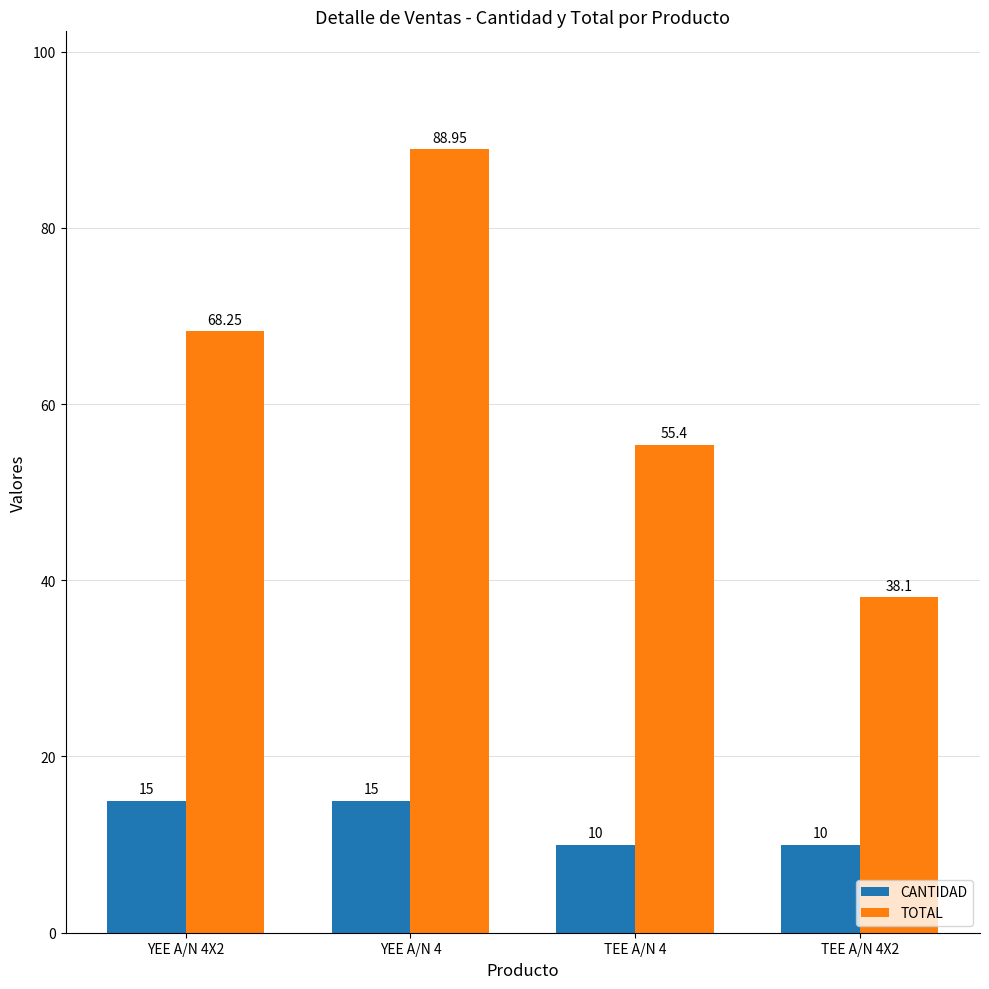

How many bars are there in each group?

2